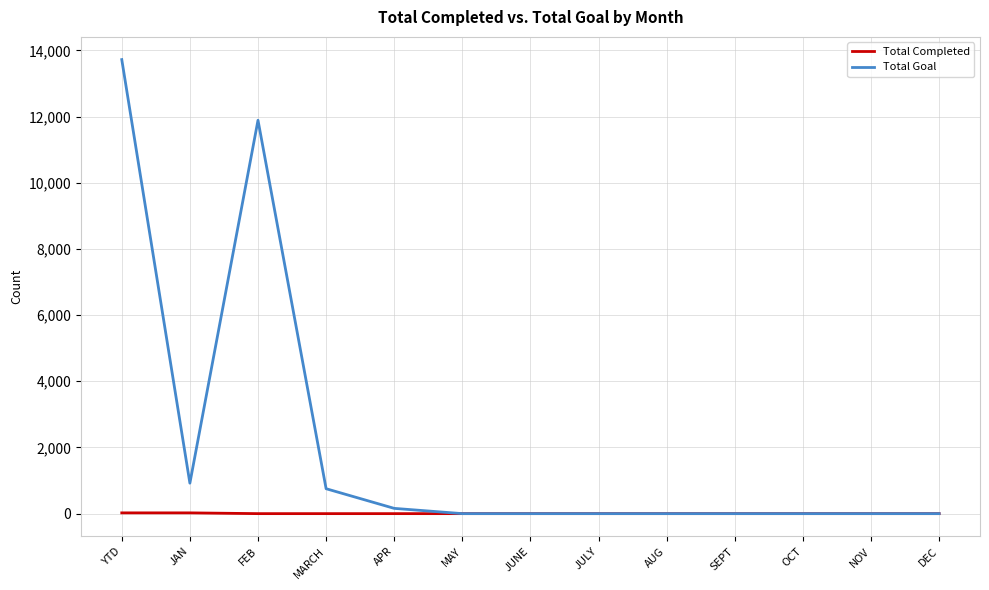

What is the highest value of the Total Completed series?

23